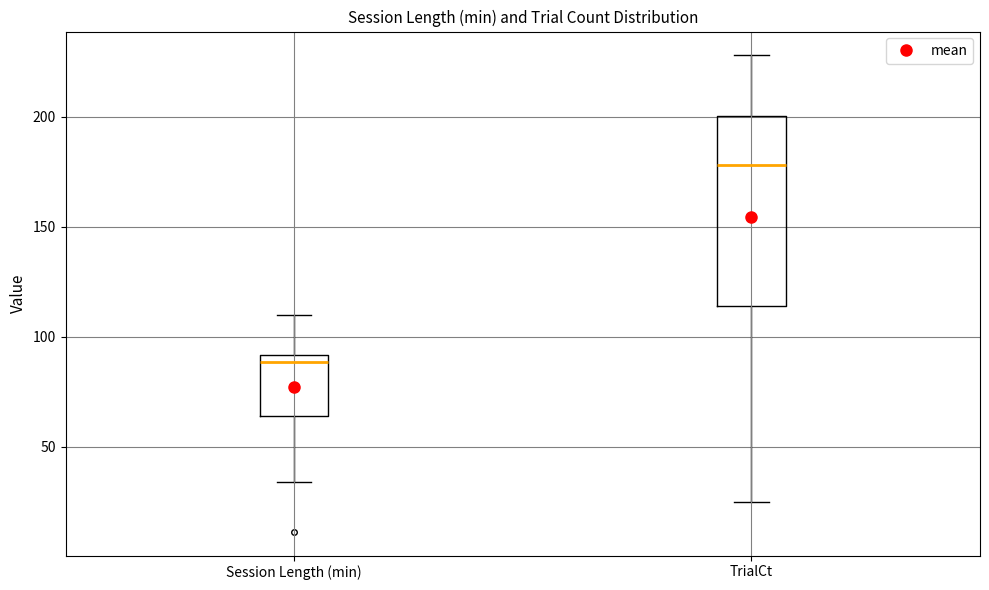

Which box's median line is the highest?

TrialCt